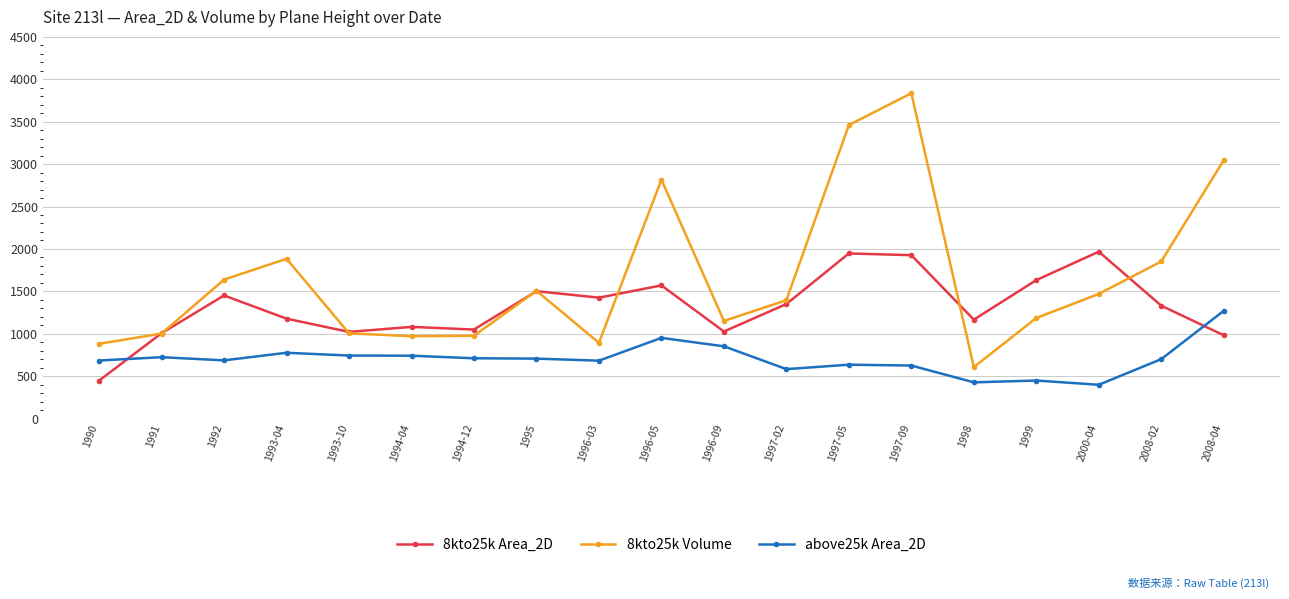

The value of 8kto25k Volume at 1996-03 is 551.1. True or false?

False